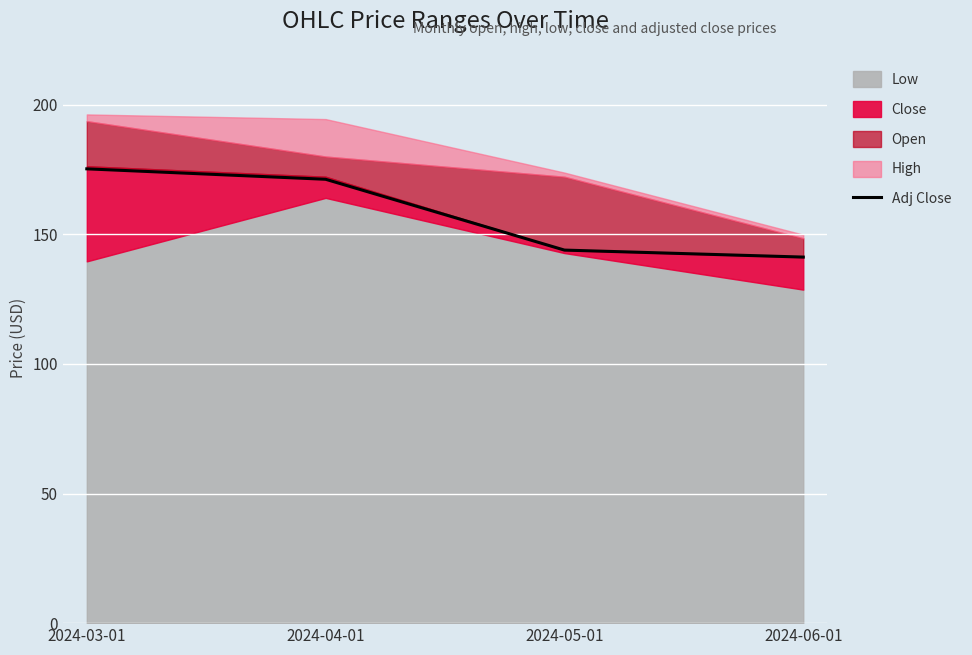

Which has a higher value, 2024-05-01 or 2024-04-01?

2024-04-01